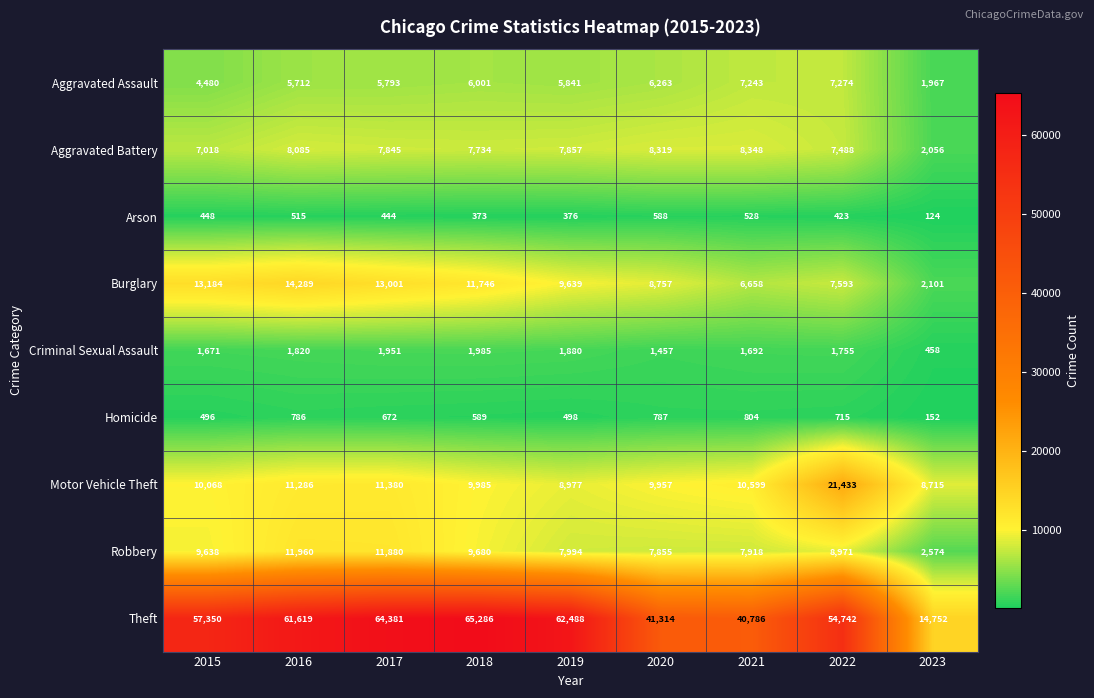

Which series has the widest spread of values?

Theft